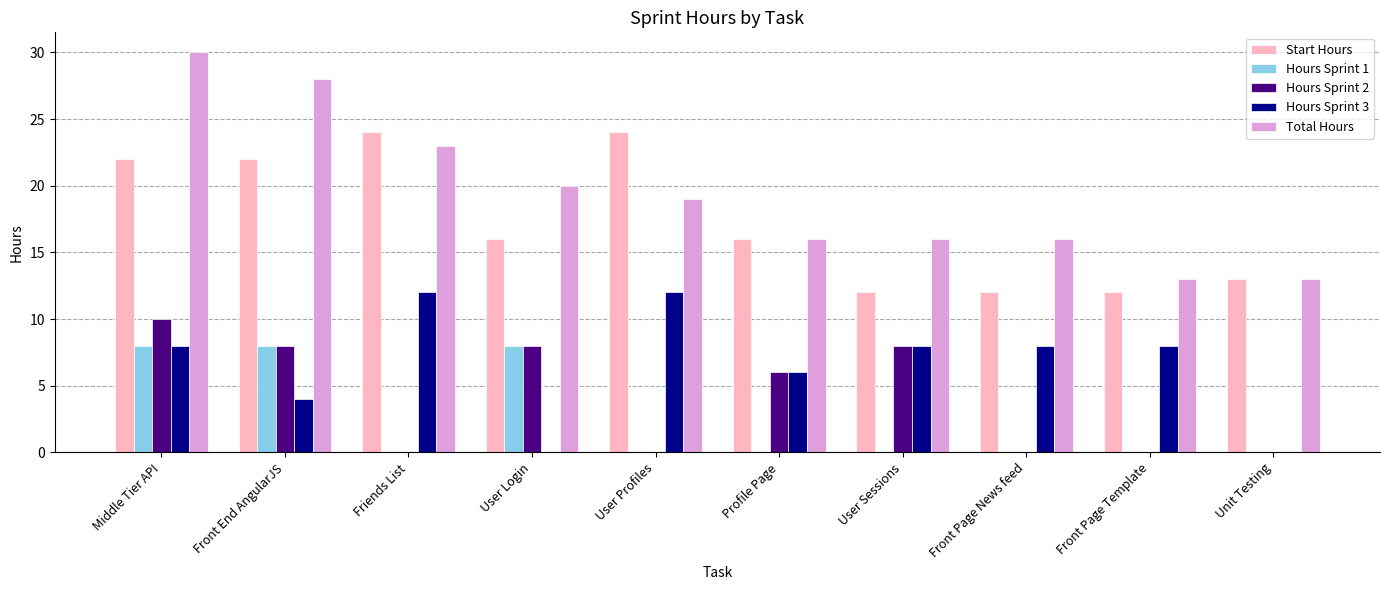

Is the value of Hours Sprint 1 at Front Page Template greater than the value of Start Hours at Friends List?

No